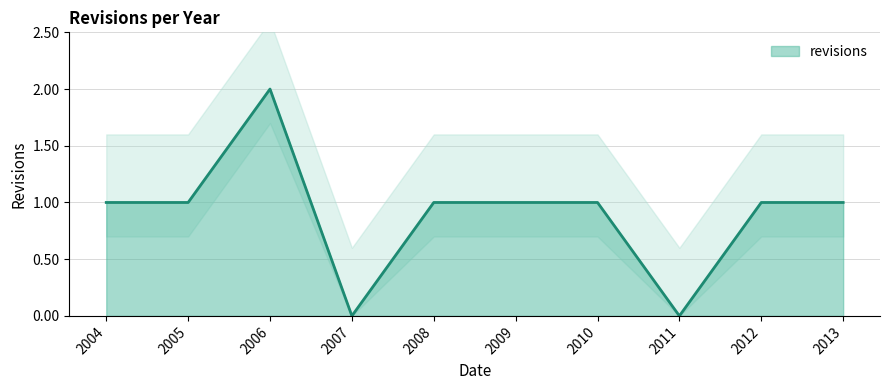

True or false: the data shows 1 at 2011.

False